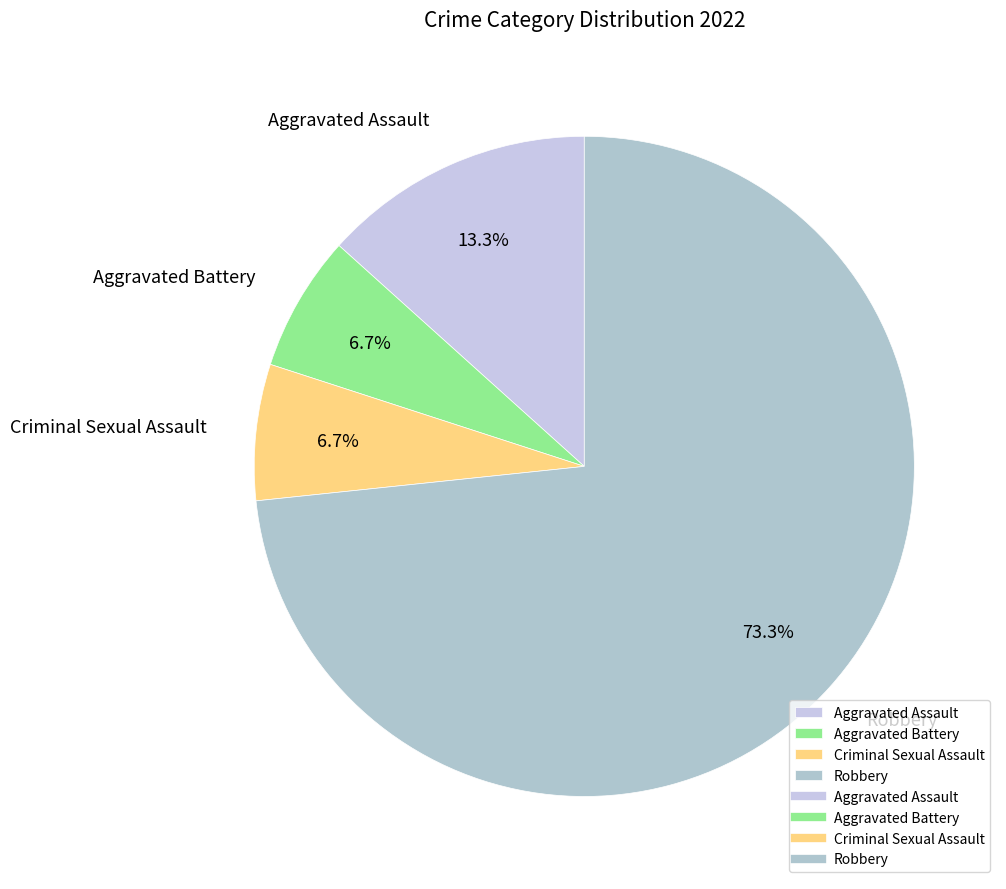

To the nearest percent, what is the difference between the largest and smallest slice percentages?

67%